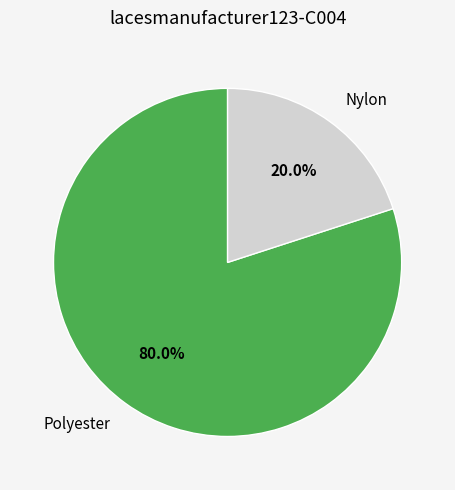

To the nearest percent, what is the difference between the largest and smallest slice percentages?

60%